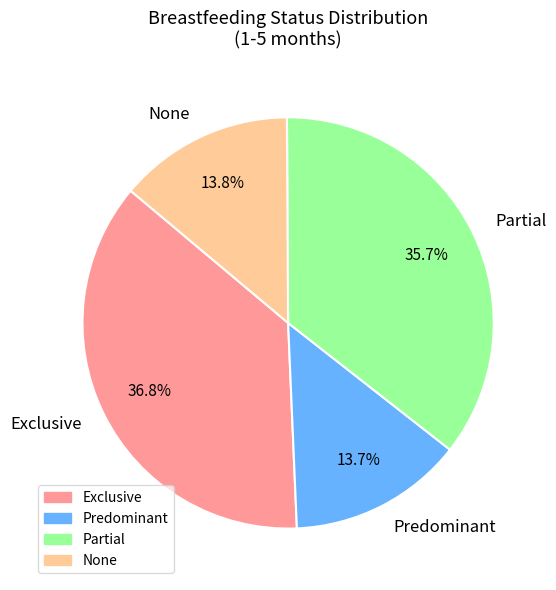

Do Partial and Exclusive together represent more than half of the pie?

Yes